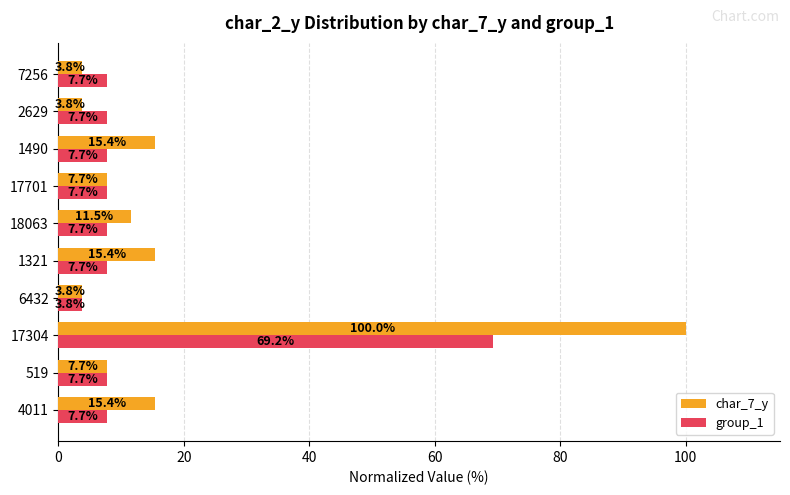

What is the difference between the maximum and minimum values in the group_1 series?

65.4